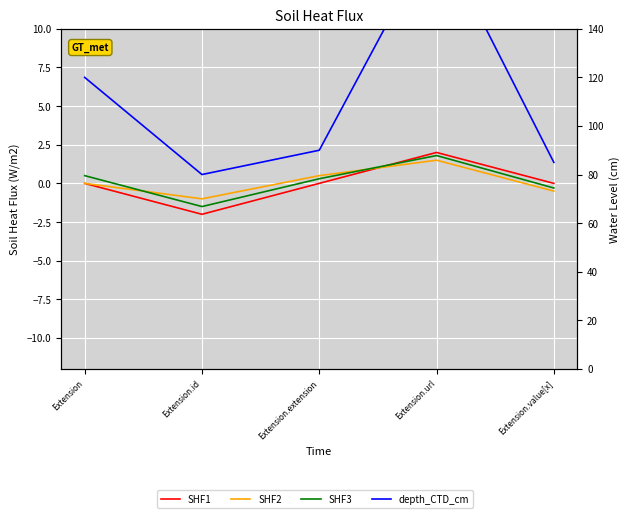

Between which two adjacent categories do SHF1 and SHF2 first intersect?

Extension.extension and Extension.url